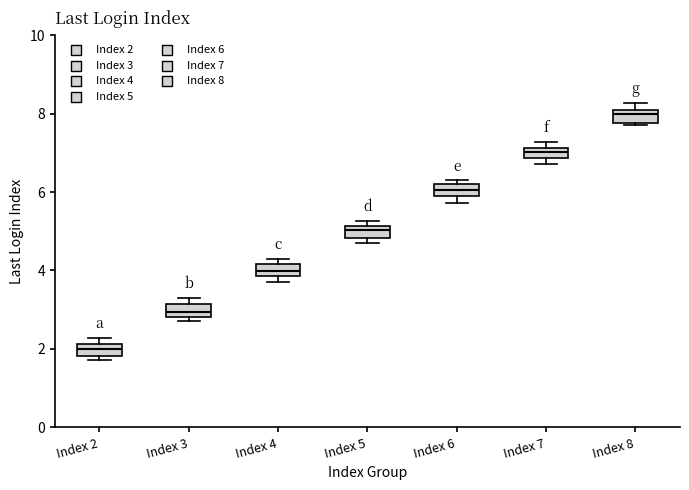

Which box's median line is the lowest?

Index 2